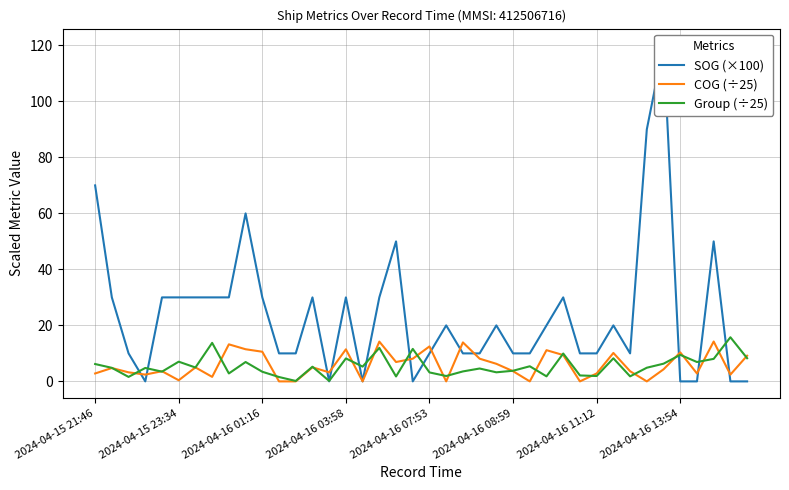

What is the greatest value displayed?

120.0